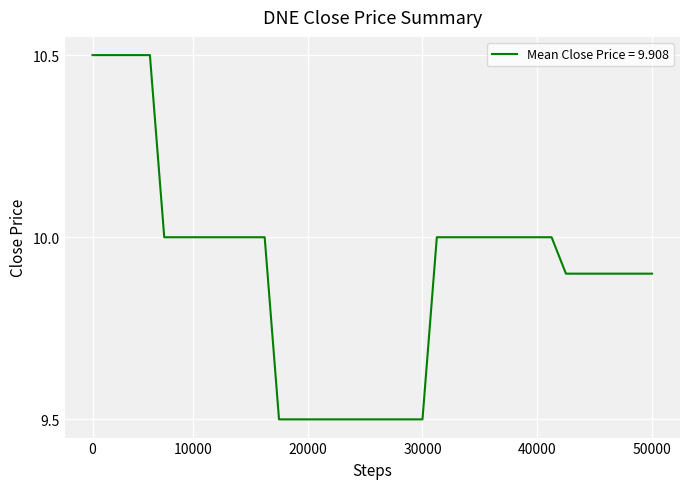

What is the difference between the maximum and second lowest values?

1.0